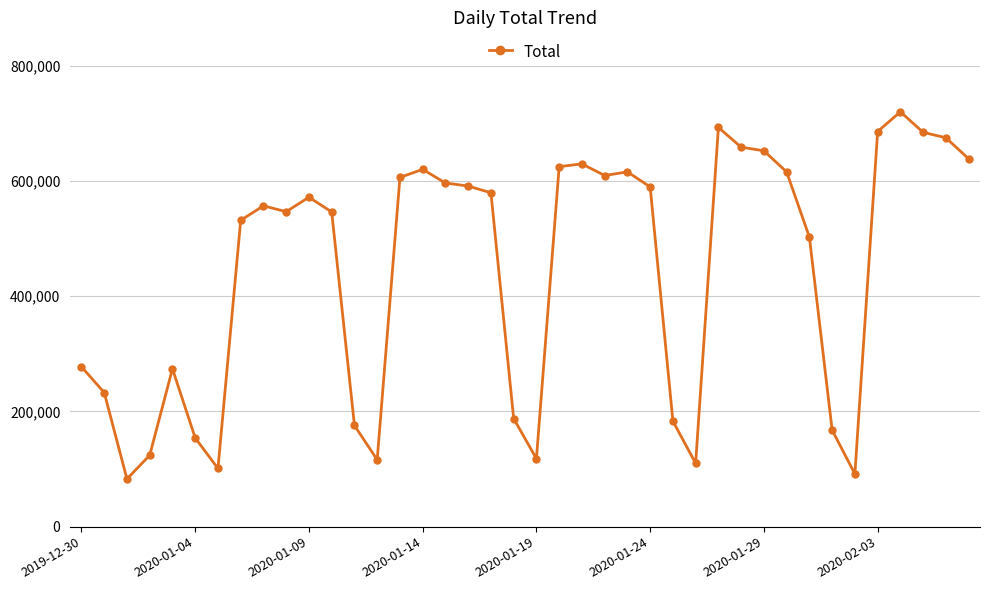

What is the greatest value displayed?

719930